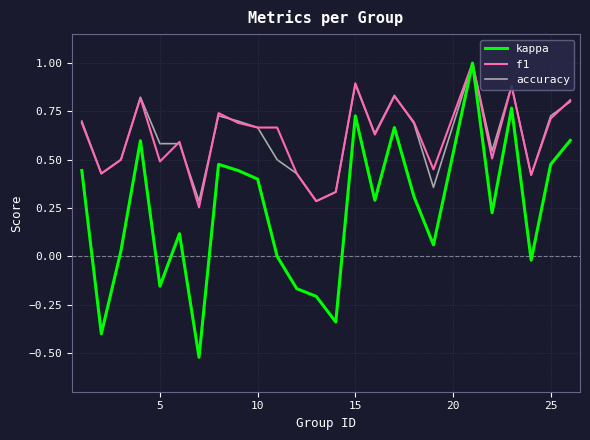

Which series has the largest range (max minus min)?

kappa